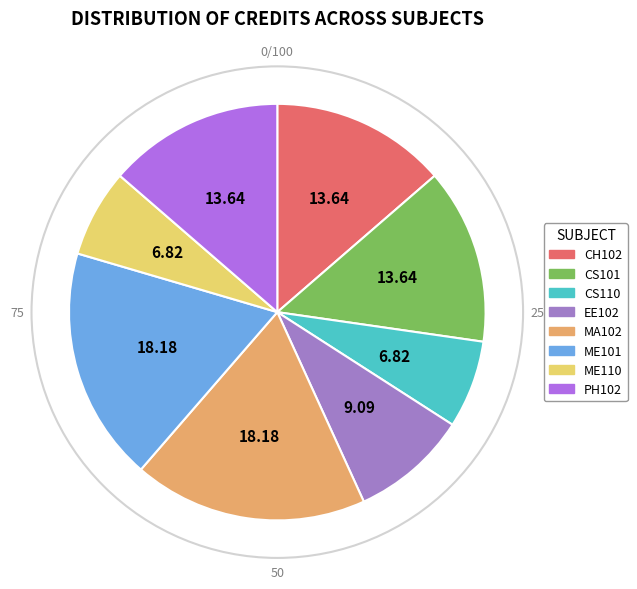

Does any single category account for the majority?

No